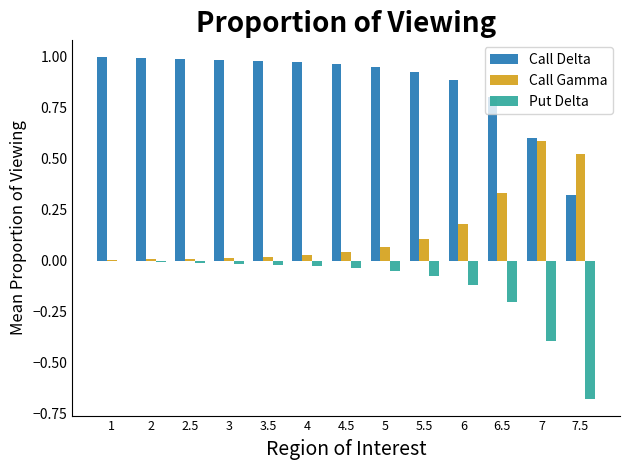

What is the sum of all Call Gamma values?

1.9